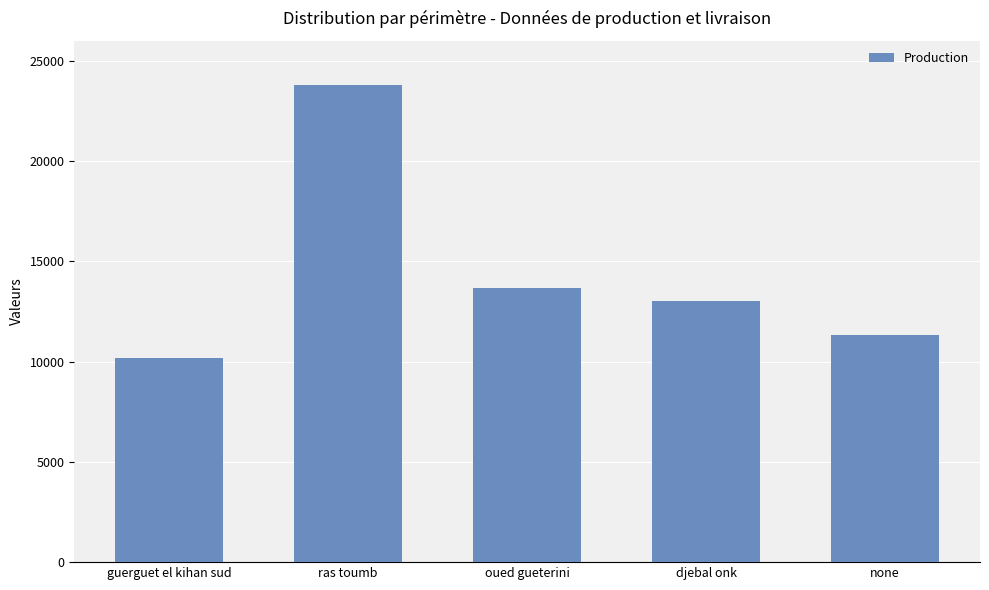

The chart shows a value of 13016.1 at djebal onk. True or false?

True